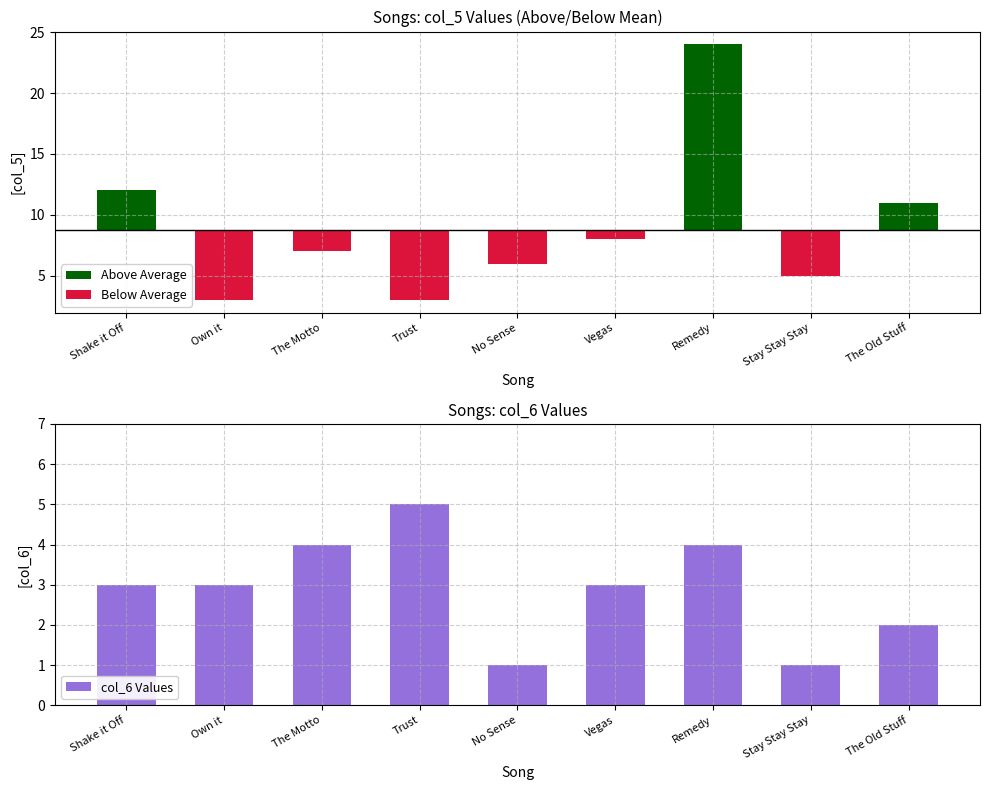

What is the value of the 1st bar from the left?

3